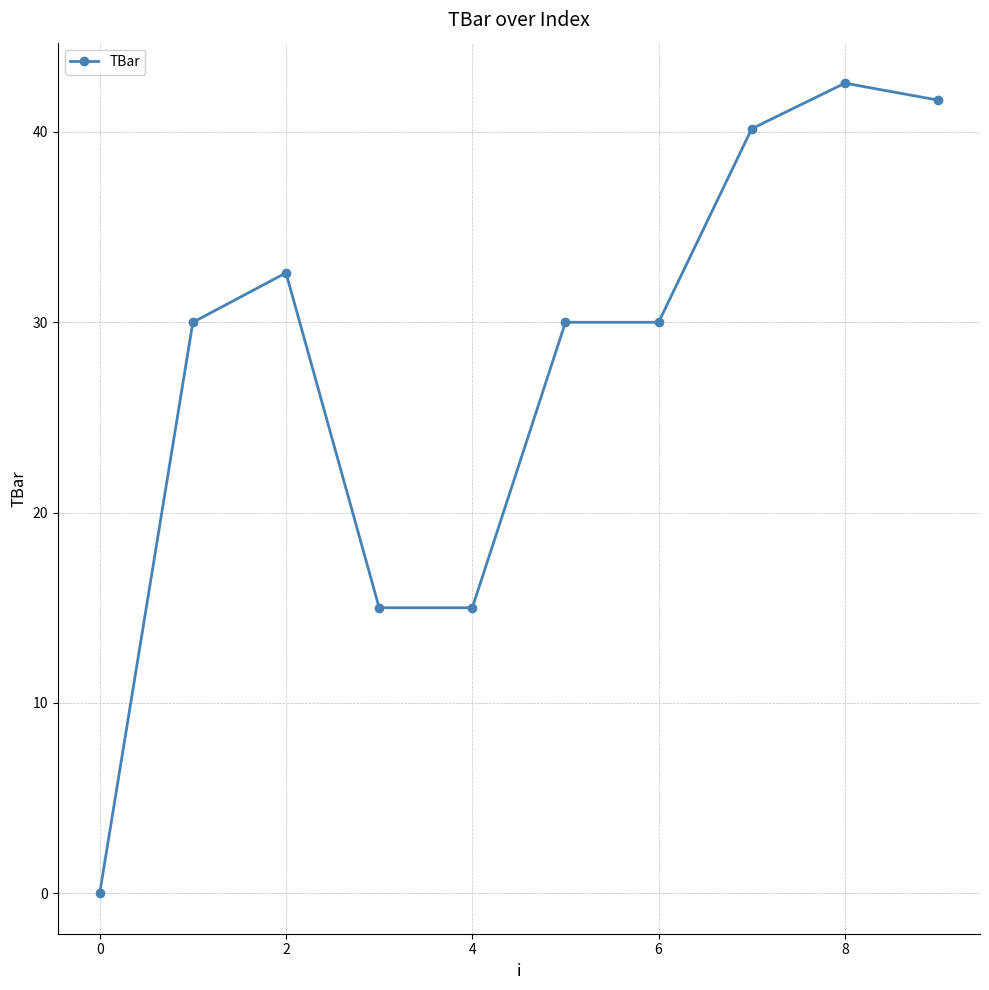

True or false: there are more than 1 points higher than both neighbors.

True